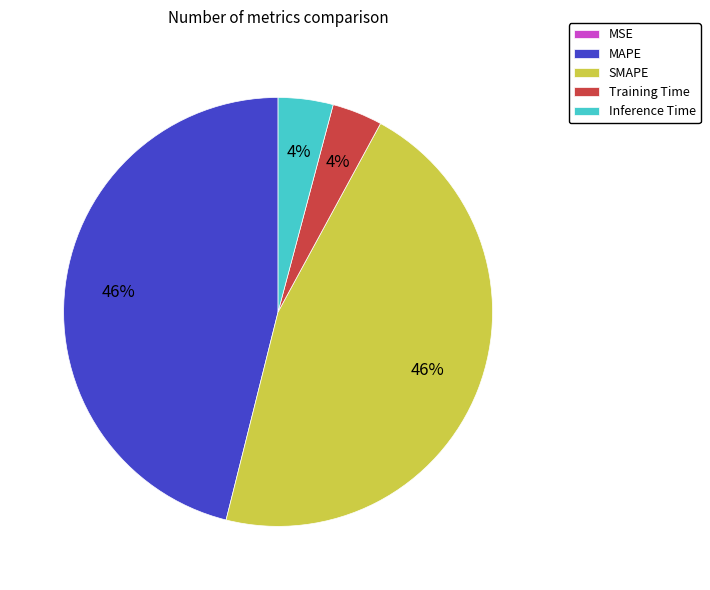

What percentage is the Training Time slice, to the nearest percent?

4%